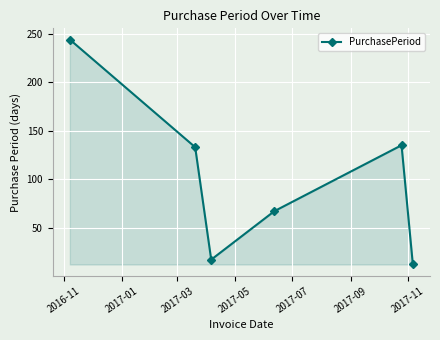

What is the value of the 1st point from the left?

244